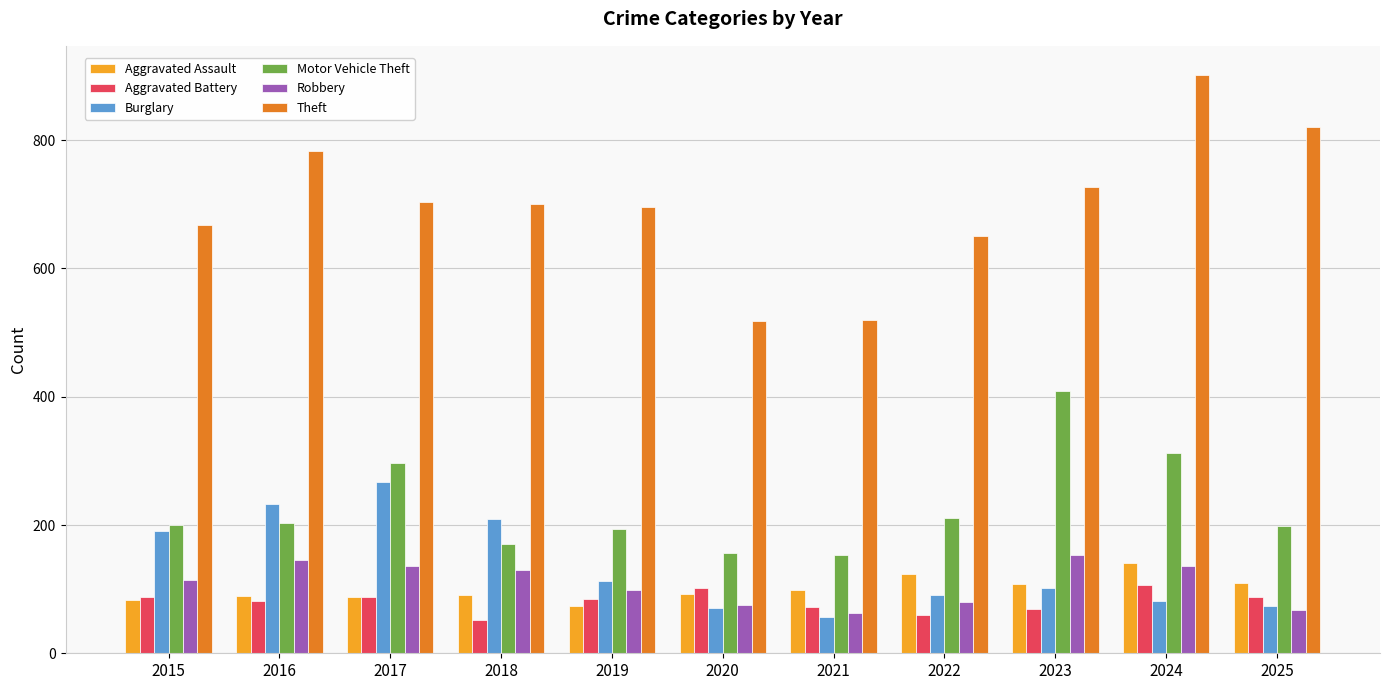

The value of Aggravated Battery at 2024 is 106. True or false?

True